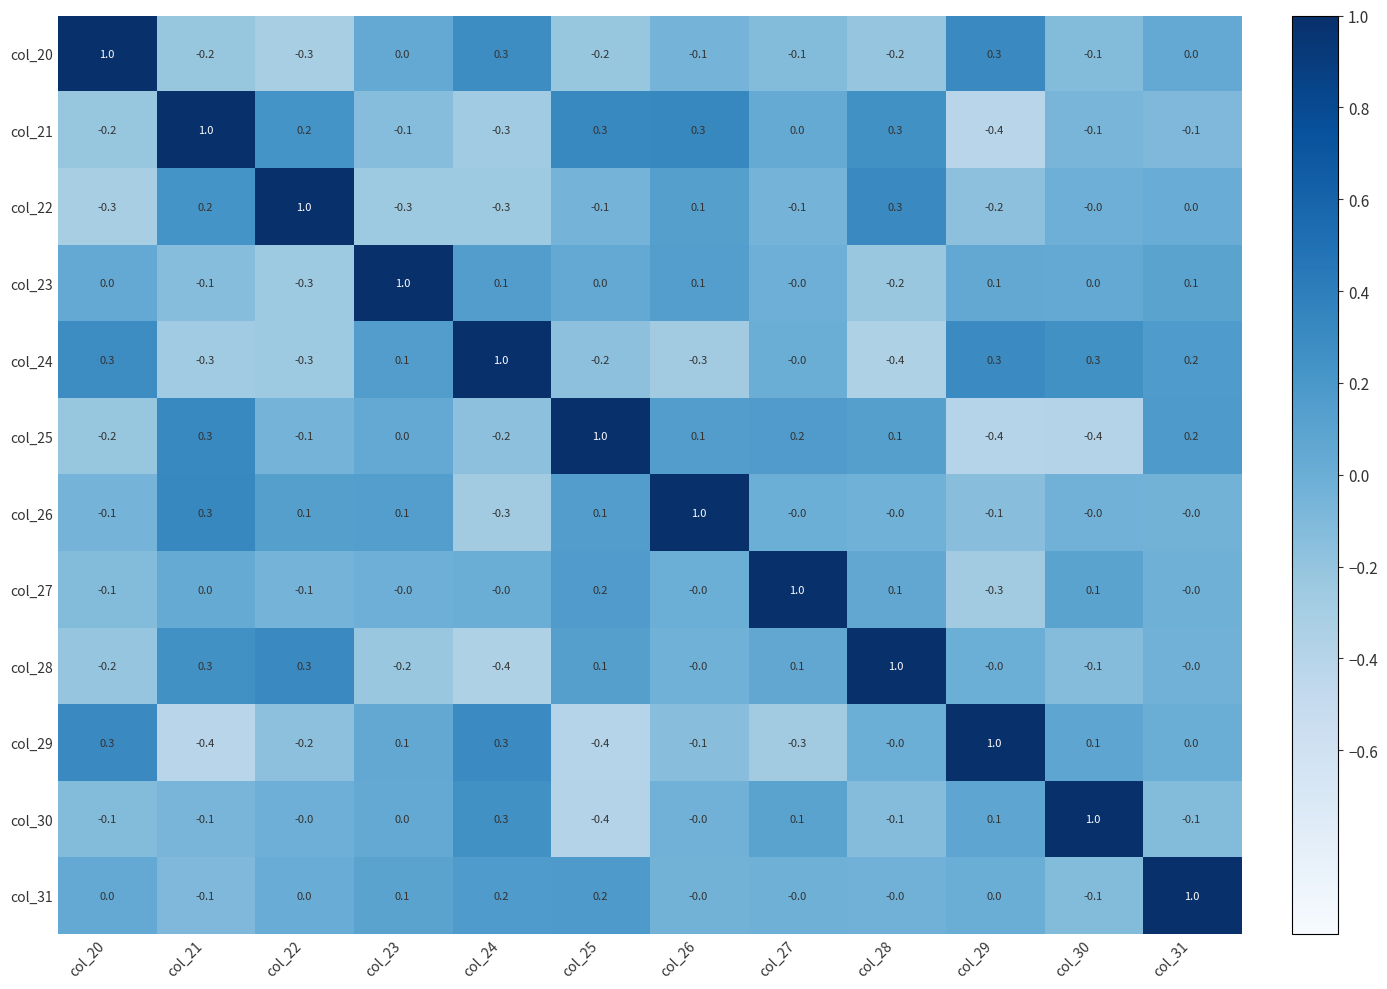

What is the difference between the maximum and minimum values in the col_31 series?

1.1